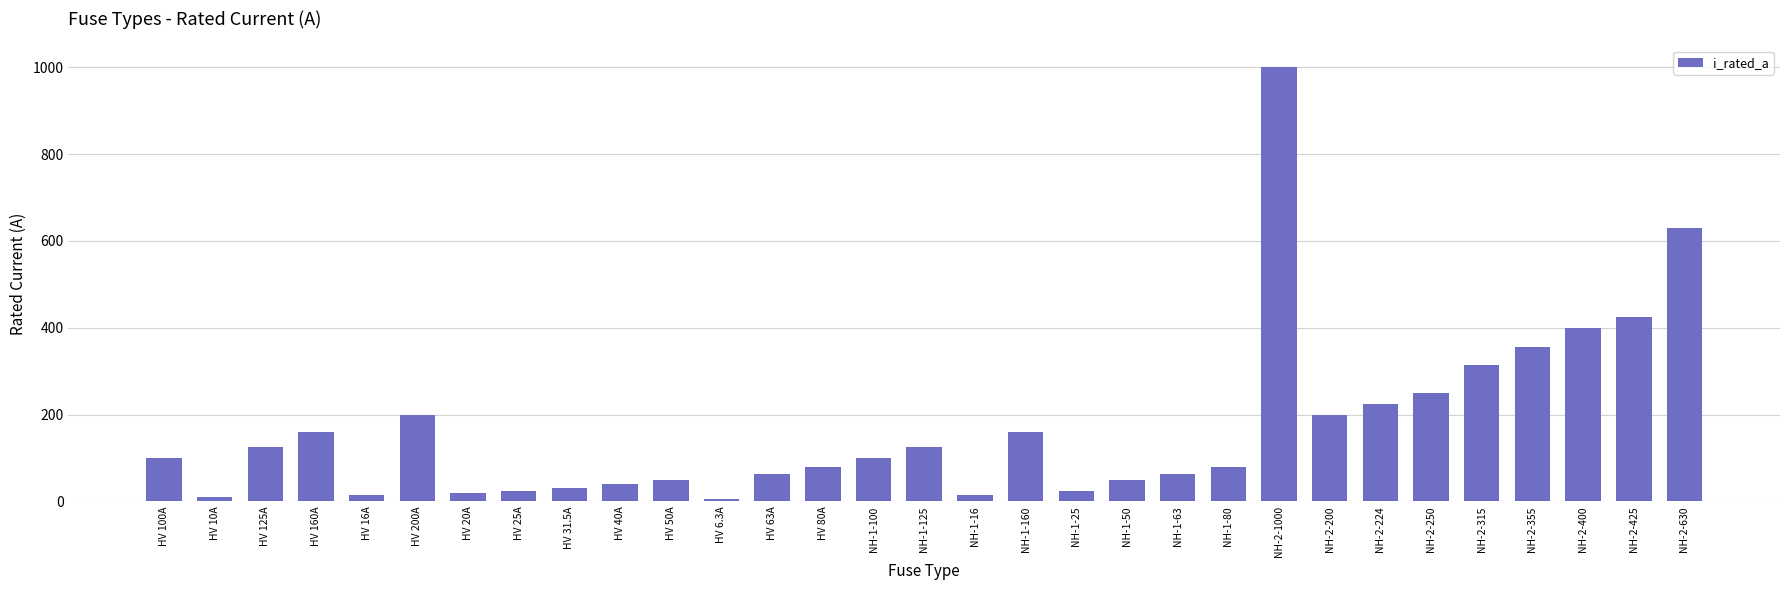

At which label is the value closest to 503?

NH-2-425